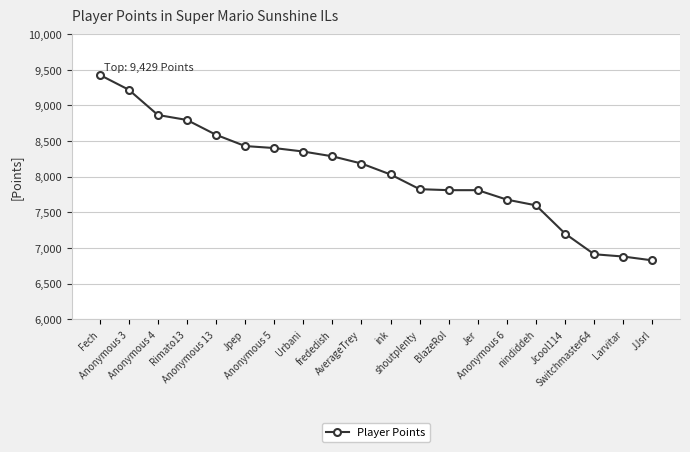

What value does the data have at Switchmaster64, to the nearest 100?

6900